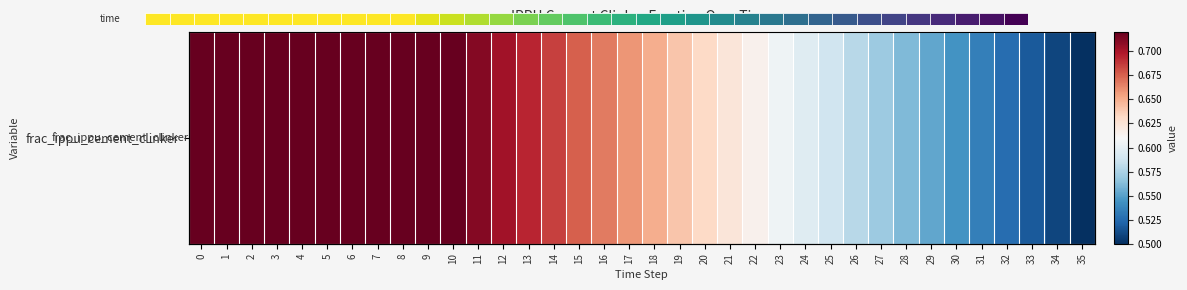

Rank the categories by value from highest to lowest.

0, 1, 2, 3, 4, 5, 6, 7, 8, 9, 10, 11, 12, 13, 14, 15, 16, 17, 18, 19, 20, 21, 22, 23, 24, 25, 26, 27, 28, 29, 30, 31, 32, 33, 34, 35